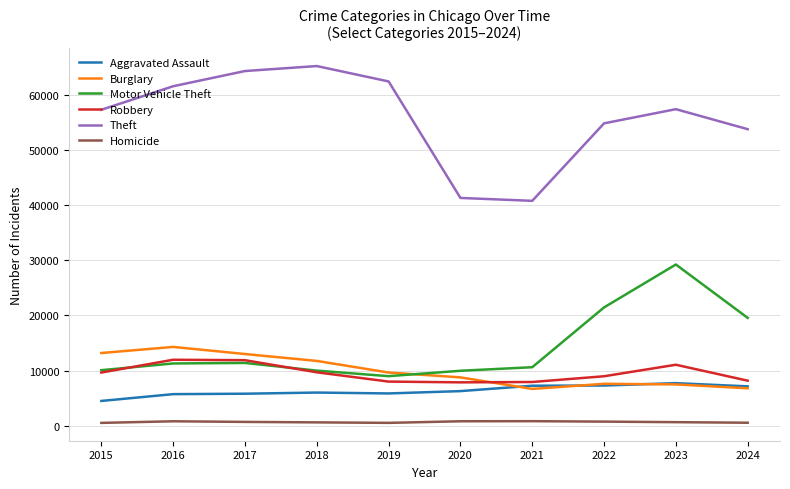

The value of Robbery at 2020 is 2718. True or false?

False